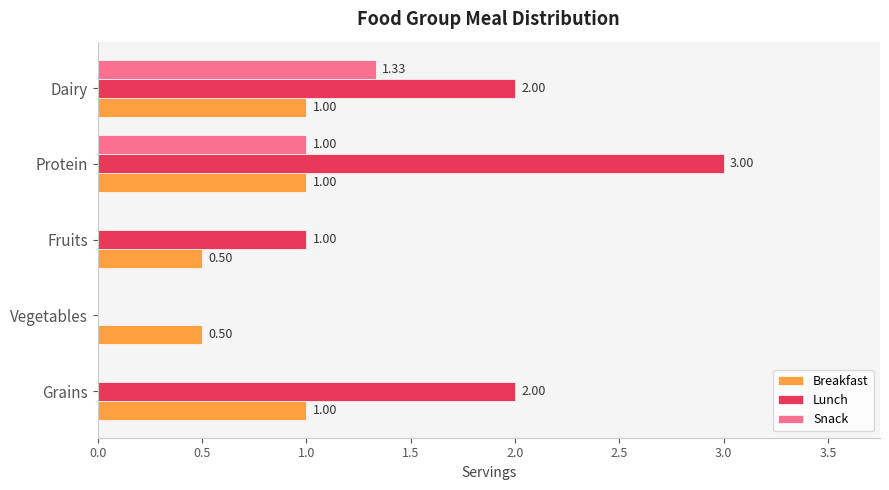

At which category is the sum across all series the highest?

Protein